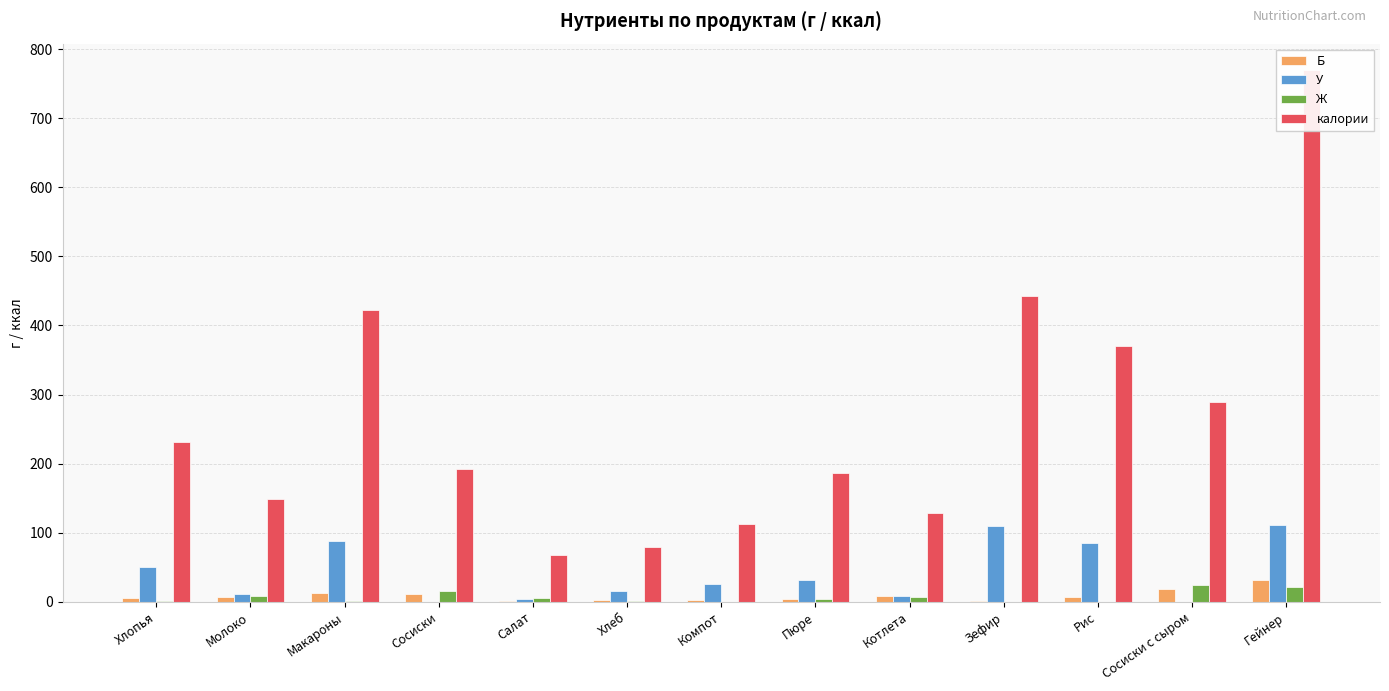

The value of Б at Хлопья is 5.6. True or false?

True